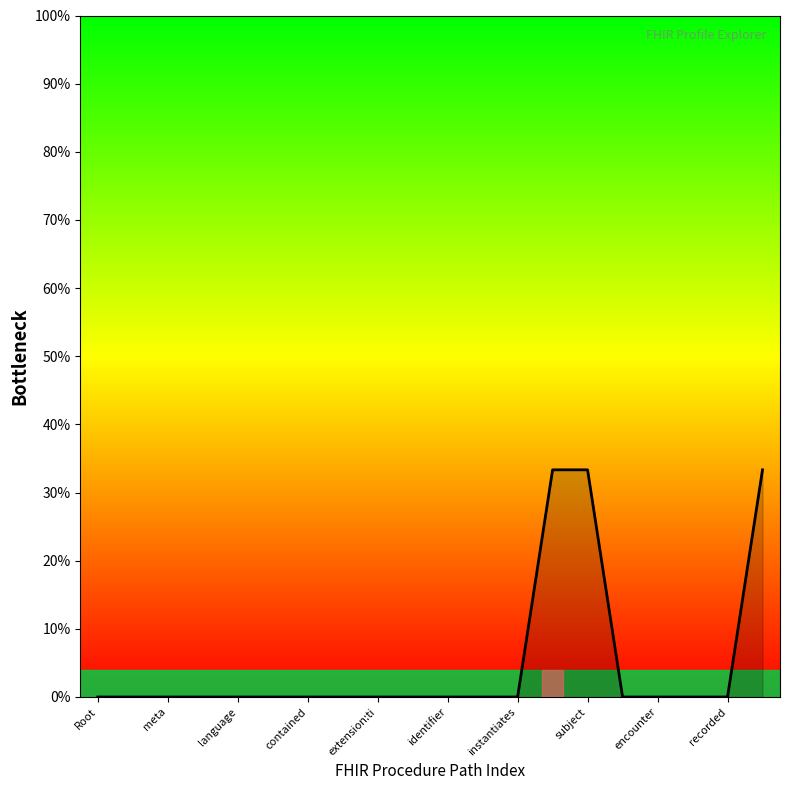

What is the difference between the maximum and minimum values?

33.3